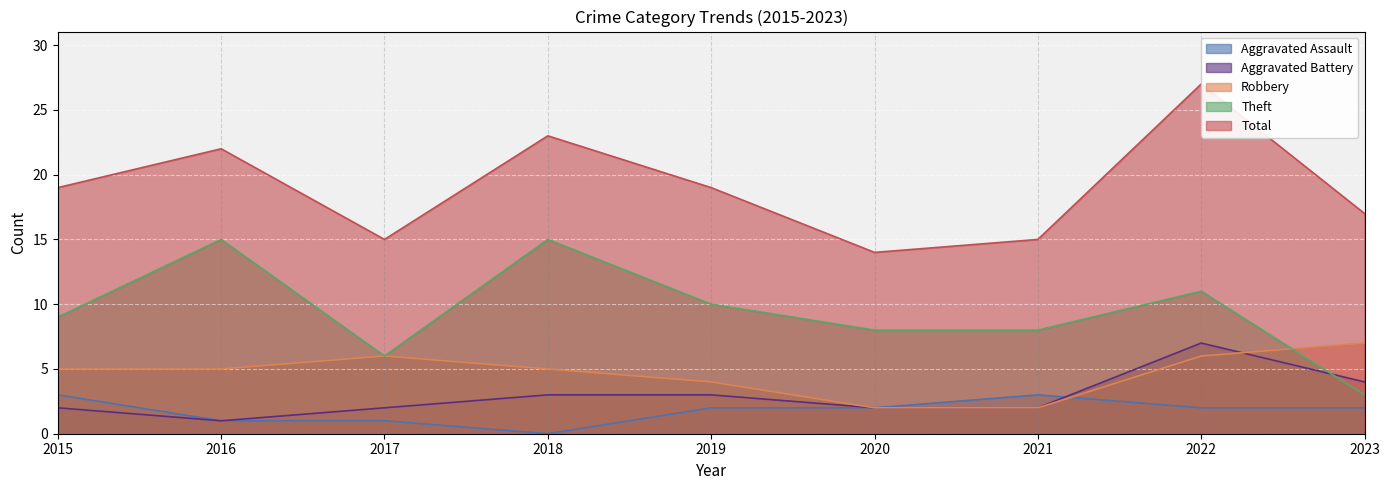

Which series has the widest spread of values?

Total